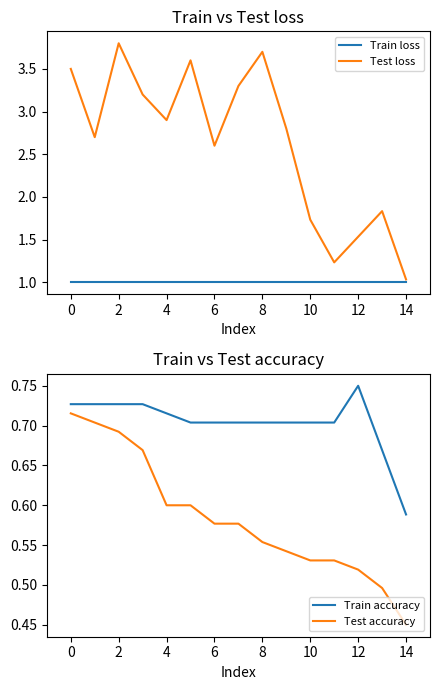

The value of Test loss at 10 is 0.4. True or false?

False